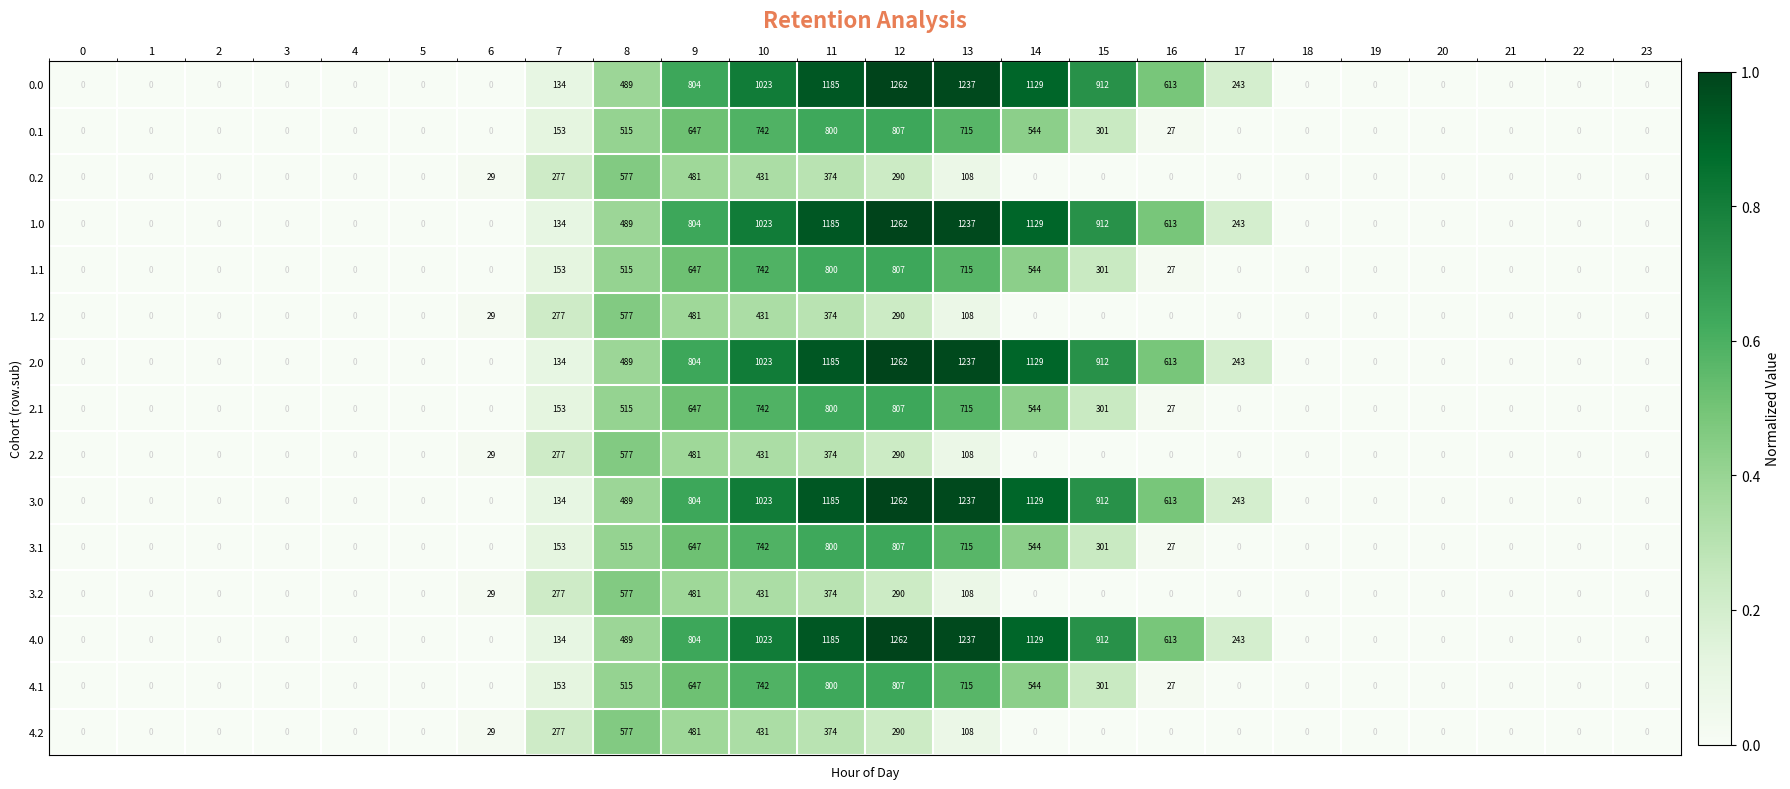

What is the difference between the maximum and minimum values in the 1.2 series?

577